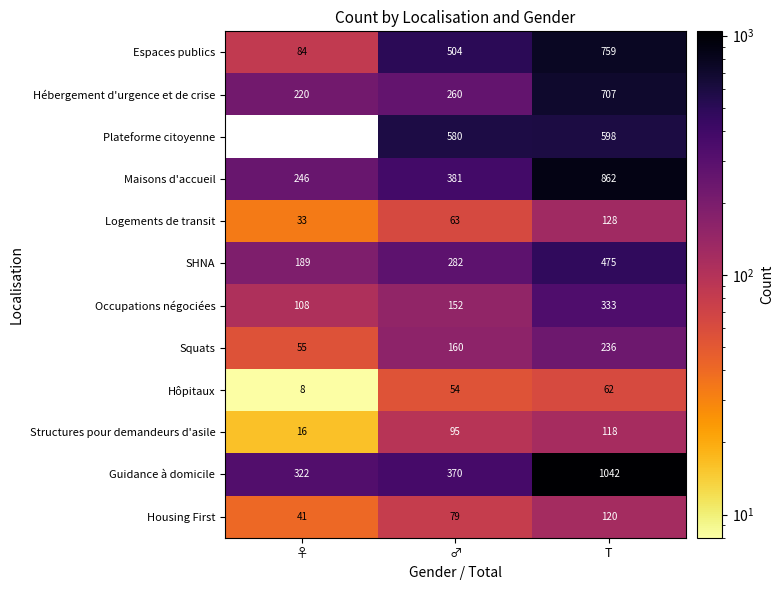

Count the number of data series in this chart.

12